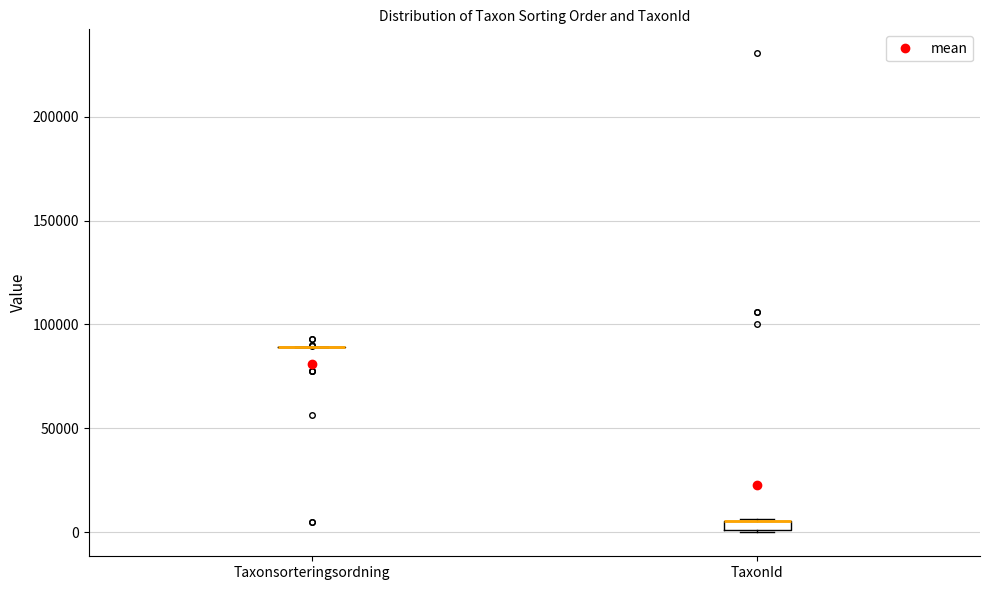

Where is the lower edge of the box for TaxonId on the y-axis? The values are not printed on the chart, so give them approximately, as read against the axis.

0